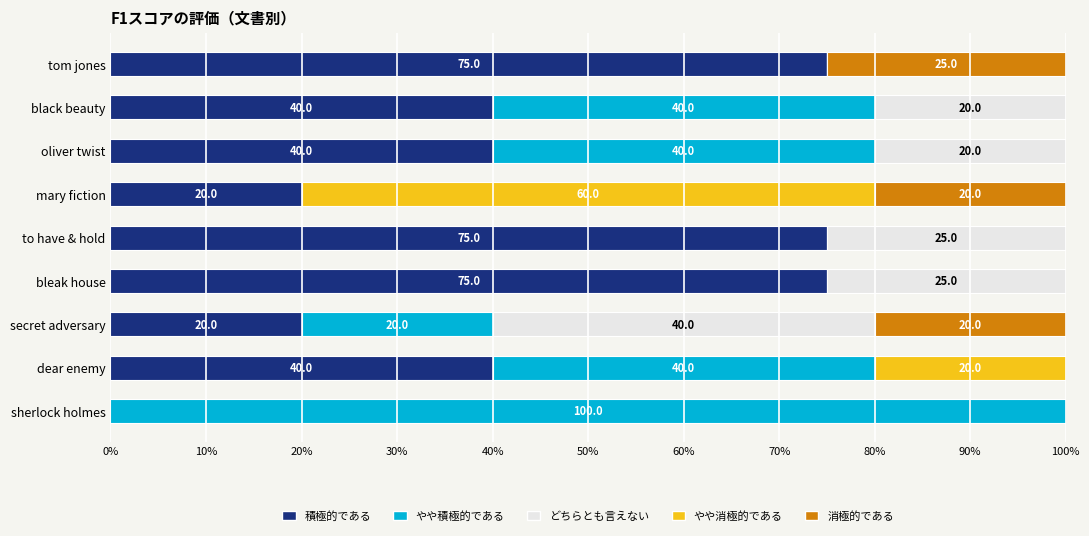

What is the total value across all series at secret adversary?

100